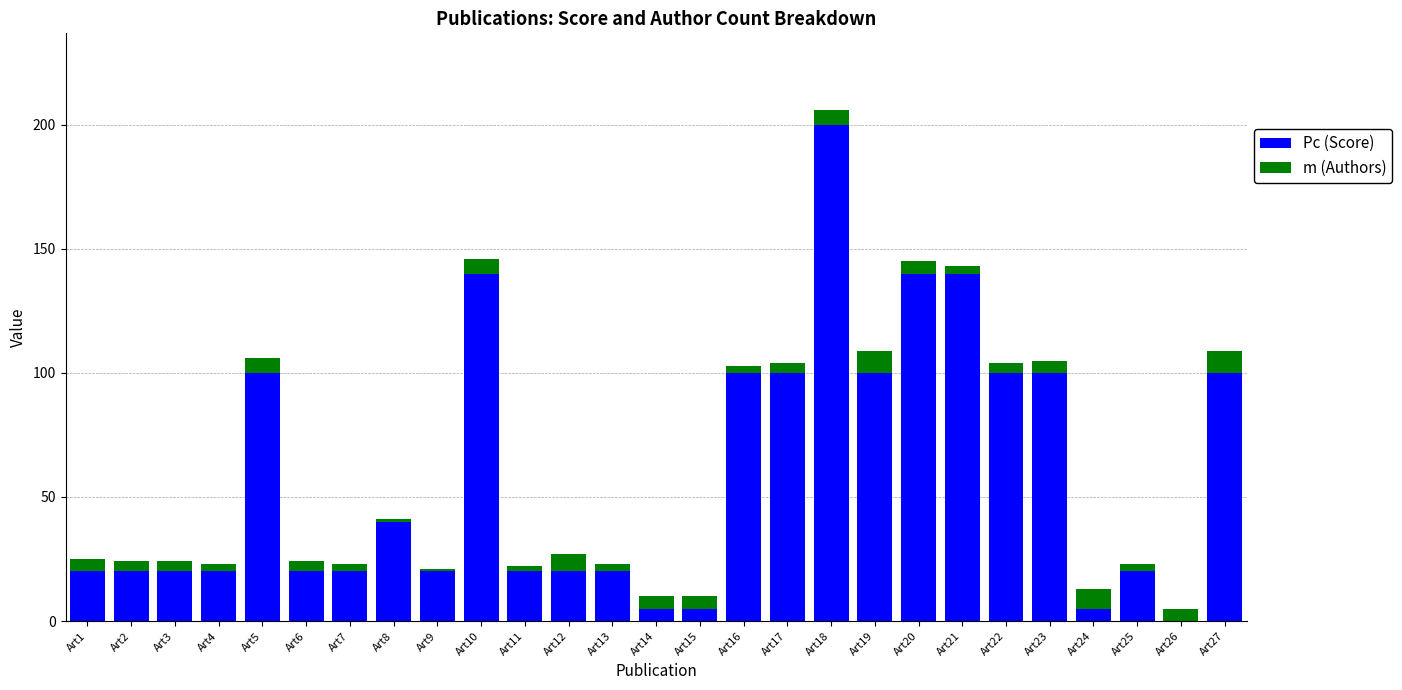

At which label does Pc (Score) reach its peak?

Art18